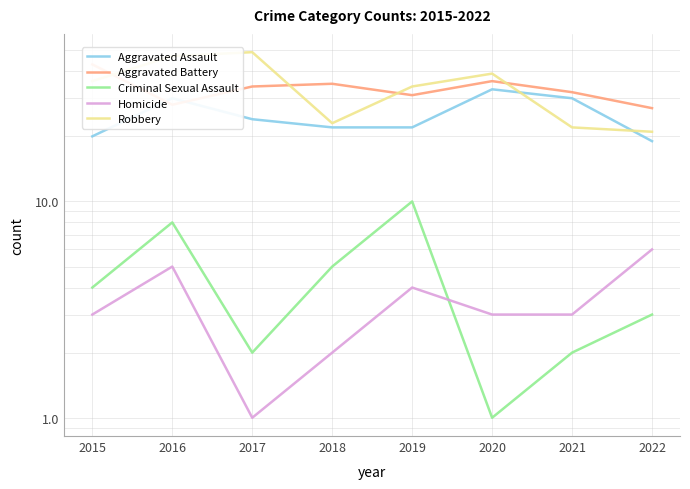

Between 2017 and 2021, which series saw the biggest shift?

Robbery